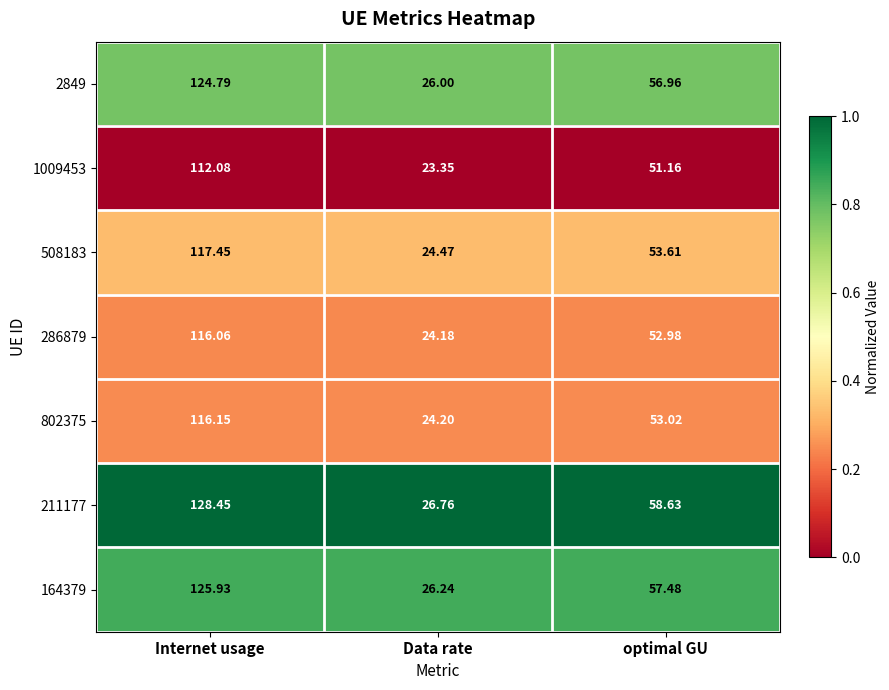

Count the number of categories in the chart.

3